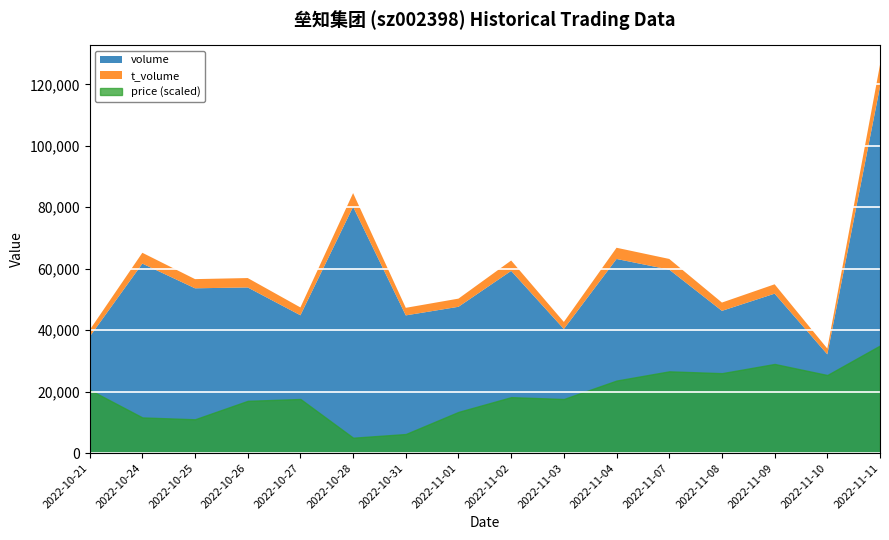

Reading left to right, what are all the values shown in this chart?

volume: 2022-10-21=37856.0	2022-10-24=61664.0	2022-10-25=53621.0	2022-10-26=53900.0	2022-10-27=44845.0	2022-10-28=80139.0	2022-10-31=44809.0	2022-11-01=47605.0	2022-11-02=59288.0	2022-11-03=40376.0	2022-11-04=63171.0	2022-11-07=59700.0	2022-11-08=46285.0	2022-11-09=51880.0	2022-11-10=32139.0	2022-11-11=119227.0
t_volume: 2022-10-21=2191.0	2022-10-24=3523.0	2022-10-25=2991.0	2022-10-26=3060.0	2022-10-27=2554.0	2022-10-28=4470.0	2022-10-31=2460.0	2022-11-01=2659.0	2022-11-02=3377.0	2022-11-03=2299.0	2022-11-04=3646.0	2022-11-07=3480.0	2022-11-08=2698.0	2022-11-09=3047.0	2022-11-10=1876.0	2022-11-11=7124.0
price: 2022-10-21=5.8	2022-10-24=5.6	2022-10-25=5.6	2022-10-26=5.7	2022-10-27=5.7	2022-10-28=5.5	2022-10-31=5.5	2022-11-01=5.6	2022-11-02=5.7	2022-11-03=5.7	2022-11-04=5.8	2022-11-07=5.8	2022-11-08=5.8	2022-11-09=5.9	2022-11-10=5.8	2022-11-11=6.0